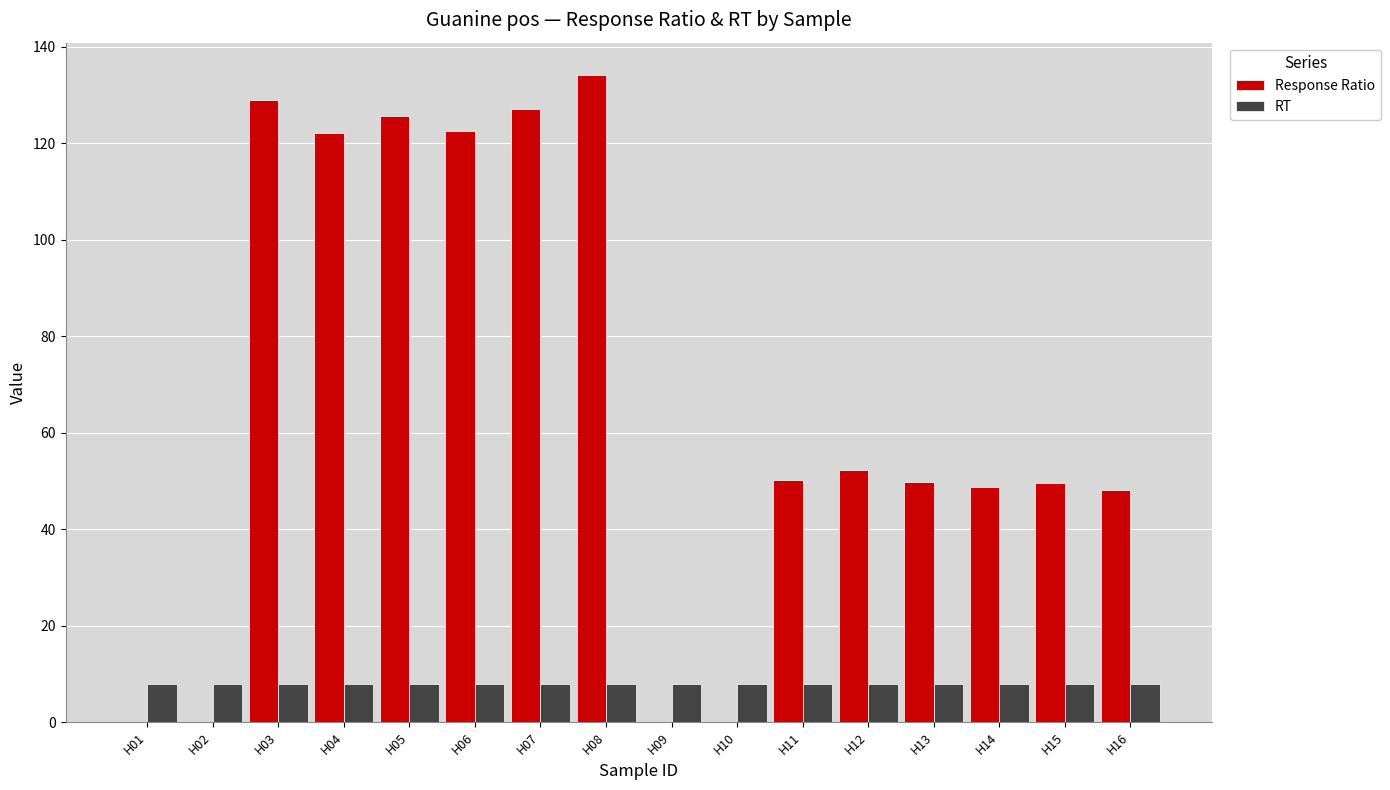

The RT series shows 14.1 at H11. True or false?

False